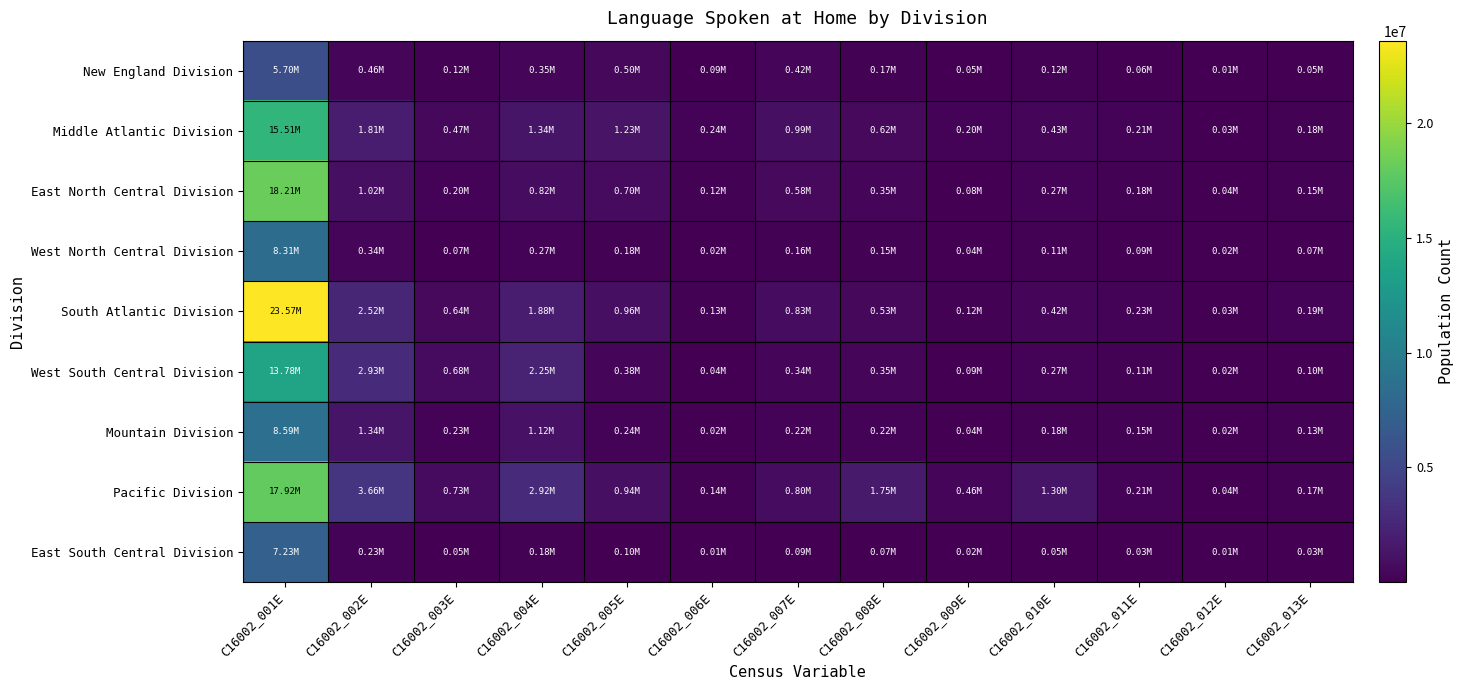

Reading right to left, extract all data points from this chart.

New England Division: C16002_013E=50364	C16002_012E=11140	C16002_011E=61504	C16002_010E=119989	C16002_009E=45102	C16002_008E=165091	C16002_007E=416873	C16002_006E=85247	C16002_005E=502120	C16002_004E=346332	C16002_003E=116078	C16002_002E=462410	C16002_001E=5698804
Middle Atlantic Division: C16002_013E=179443	C16002_012E=33708	C16002_011E=213151	C16002_010E=425678	C16002_009E=199233	C16002_008E=624911	C16002_007E=990284	C16002_006E=238305	C16002_005E=1228589	C16002_004E=1339410	C16002_003E=469862	C16002_002E=1809272	C16002_001E=15509263
East North Central Division: C16002_013E=147671	C16002_012E=36892	C16002_011E=184563	C16002_010E=265349	C16002_009E=83739	C16002_008E=349088	C16002_007E=577495	C16002_006E=117954	C16002_005E=695449	C16002_004E=820871	C16002_003E=195416	C16002_002E=1016287	C16002_001E=18206186
West North Central Division: C16002_013E=69267	C16002_012E=23866	C16002_011E=93133	C16002_010E=113990	C16002_009E=39406	C16002_008E=153396	C16002_007E=162338	C16002_006E=21552	C16002_005E=183890	C16002_004E=268260	C16002_003E=71815	C16002_002E=340075	C16002_001E=8312323
South Atlantic Division: C16002_013E=194787	C16002_012E=31169	C16002_011E=225956	C16002_010E=415624	C16002_009E=115653	C16002_008E=531277	C16002_007E=825953	C16002_006E=130770	C16002_005E=956723	C16002_004E=1883259	C16002_003E=640360	C16002_002E=2523619	C16002_001E=23574381
West South Central Division: C16002_013E=97295	C16002_012E=17544	C16002_011E=114839	C16002_010E=265094	C16002_009E=85726	C16002_008E=350820	C16002_007E=339416	C16002_006E=38495	C16002_005E=377911	C16002_004E=2246666	C16002_003E=684024	C16002_002E=2930690	C16002_001E=13784326
Mountain Division: C16002_013E=131739	C16002_012E=22410	C16002_011E=154149	C16002_010E=176118	C16002_009E=41871	C16002_008E=217989	C16002_007E=218612	C16002_006E=22698	C16002_005E=241310	C16002_004E=1115718	C16002_003E=225744	C16002_002E=1341462	C16002_001E=8585227
Pacific Division: C16002_013E=171402	C16002_012E=38260	C16002_011E=209662	C16002_010E=1296706	C16002_009E=456436	C16002_008E=1753142	C16002_007E=801130	C16002_006E=141739	C16002_005E=942869	C16002_004E=2924459	C16002_003E=734353	C16002_002E=3658812	C16002_001E=17923494
East South Central Division: C16002_013E=26326	C16002_012E=7328	C16002_011E=33654	C16002_010E=54803	C16002_009E=17516	C16002_008E=72319	C16002_007E=86496	C16002_006E=9696	C16002_005E=96192	C16002_004E=177997	C16002_003E=54333	C16002_002E=232330	C16002_001E=7231917